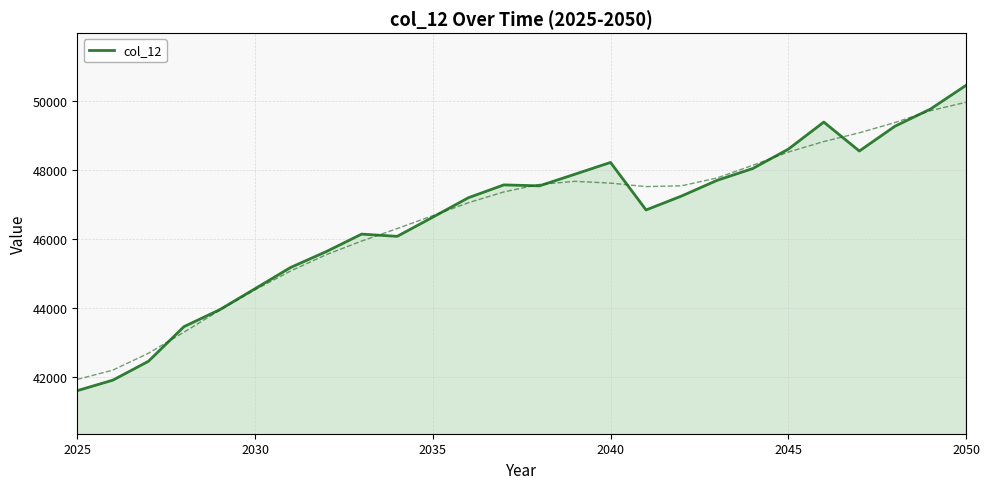

Count the number of categories in the chart.

26